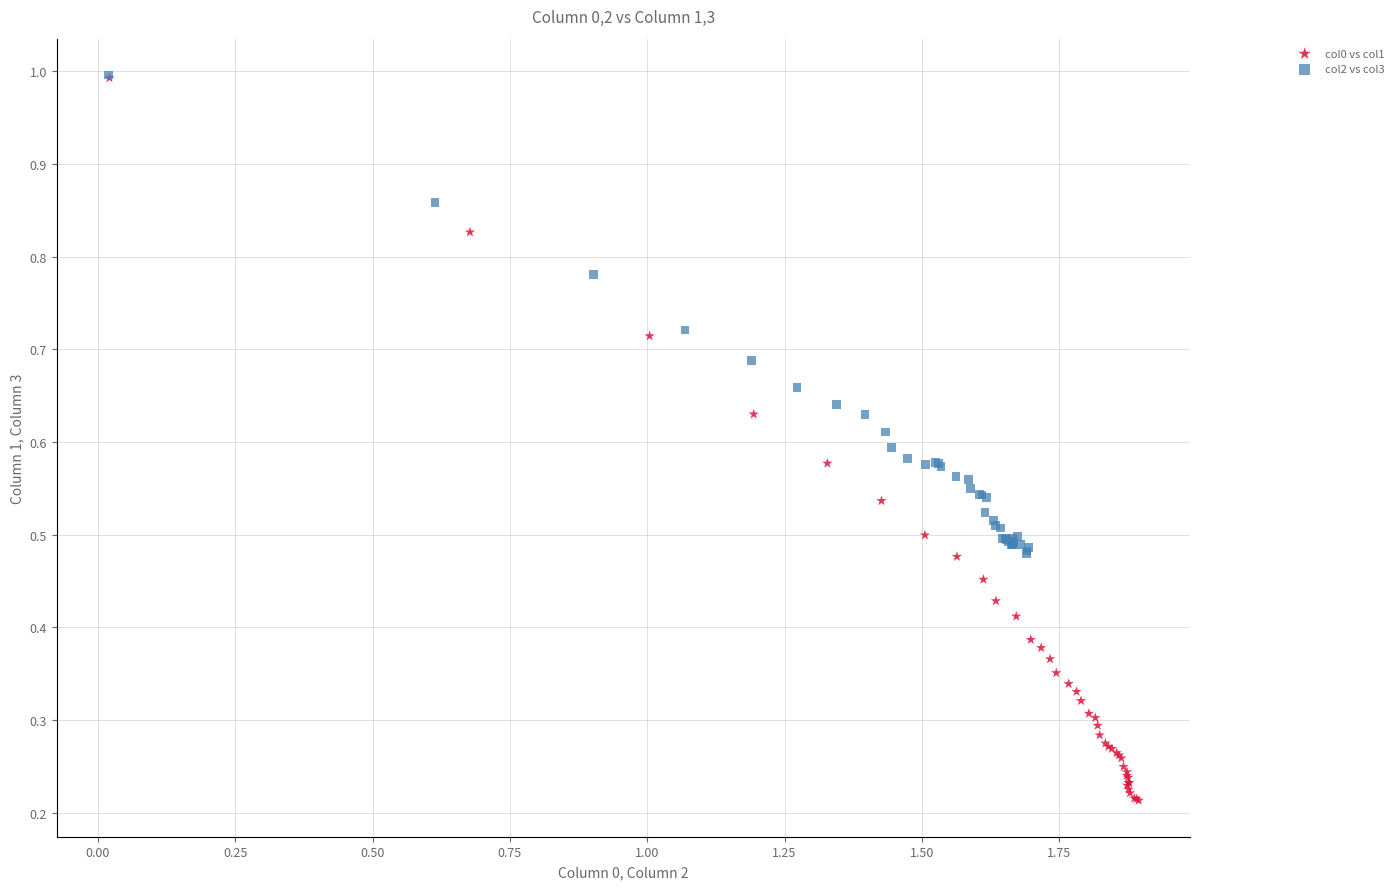

Which series contains the lowest Y value?

col0 vs col1